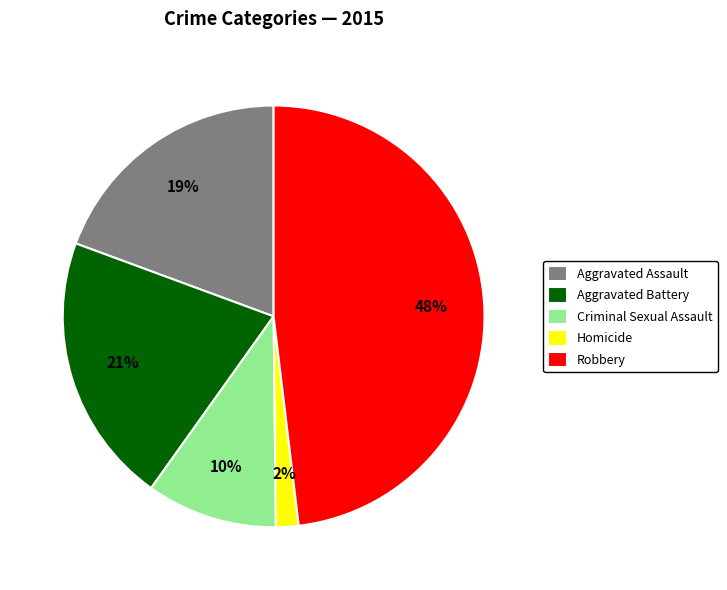

What is the ratio of the value at Robbery to the value at Criminal Sexual Assault?

4.8